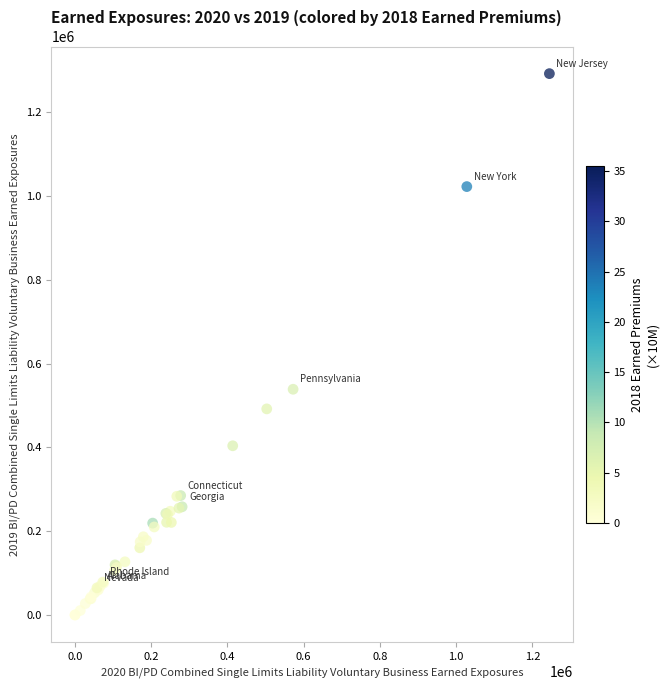

What Y value in the scatter plot is closest to 645812?

538709